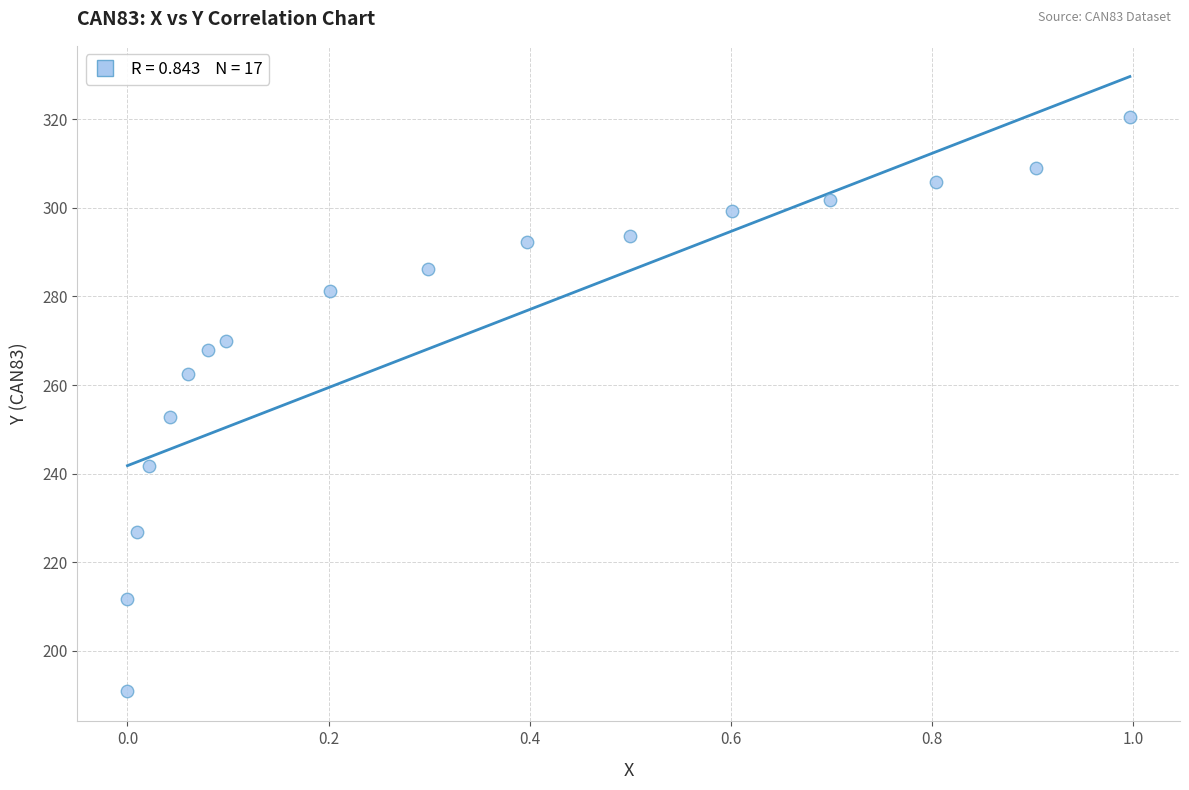

What is the range of X values (max minus min)?

1.0